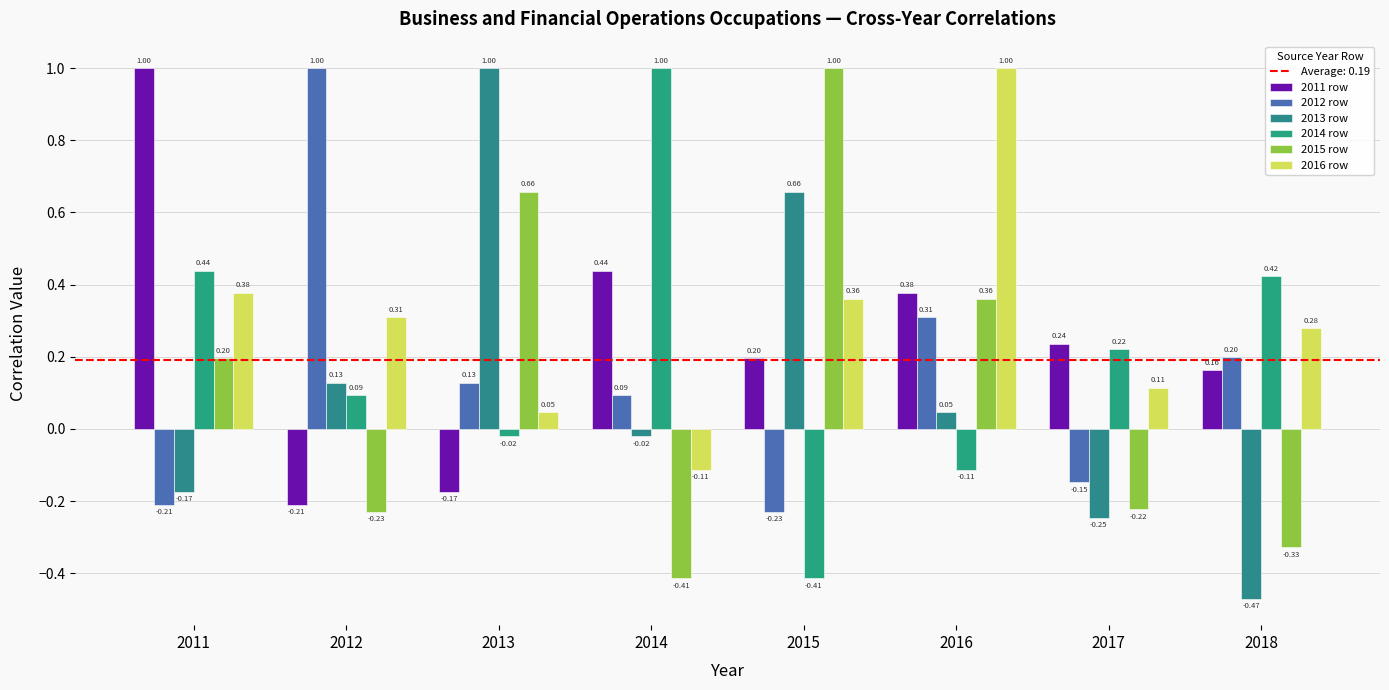

Are the bars grouped side by side (vs. stacked)?

Yes